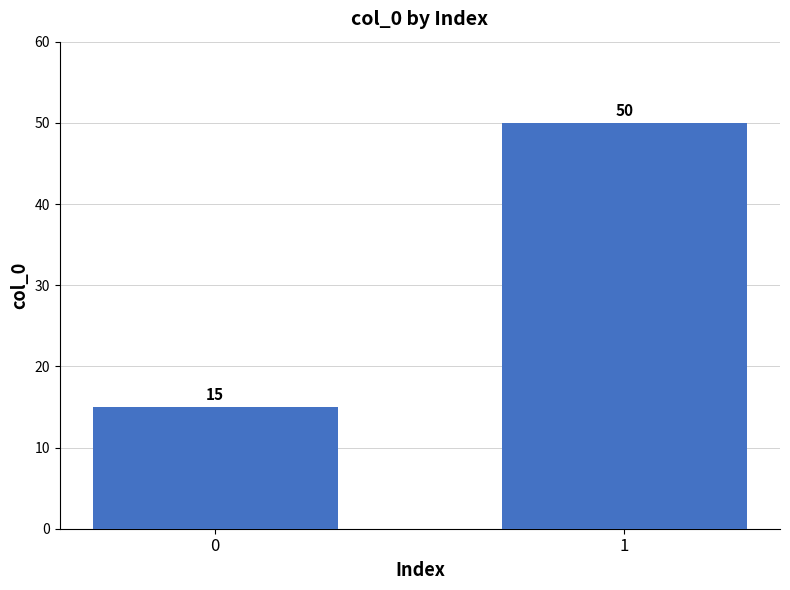

What is the difference between the values at 0 and 1?

35